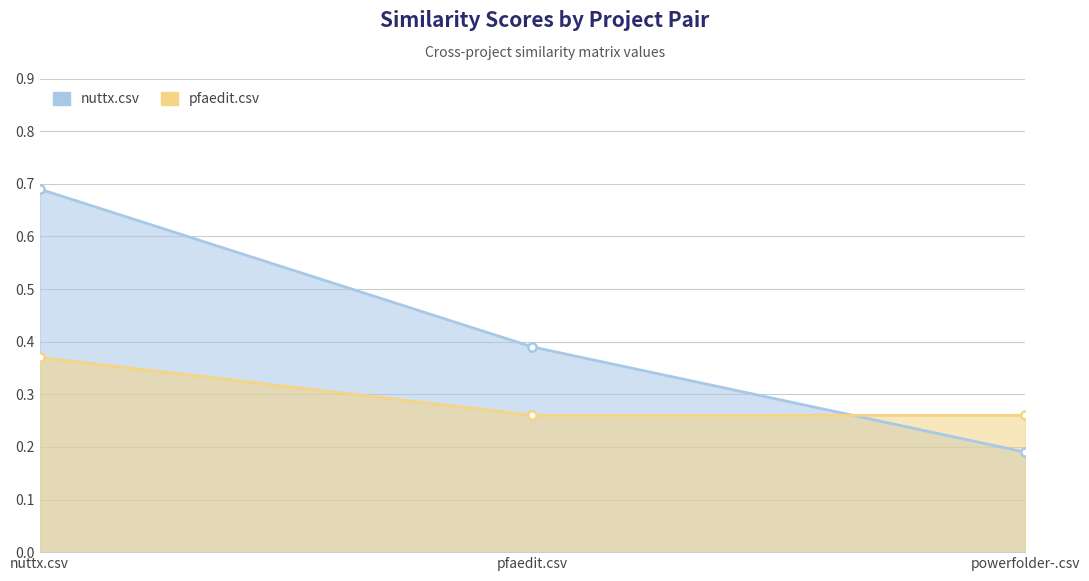

At which label does nuttx.csv reach its peak?

nuttx.csv